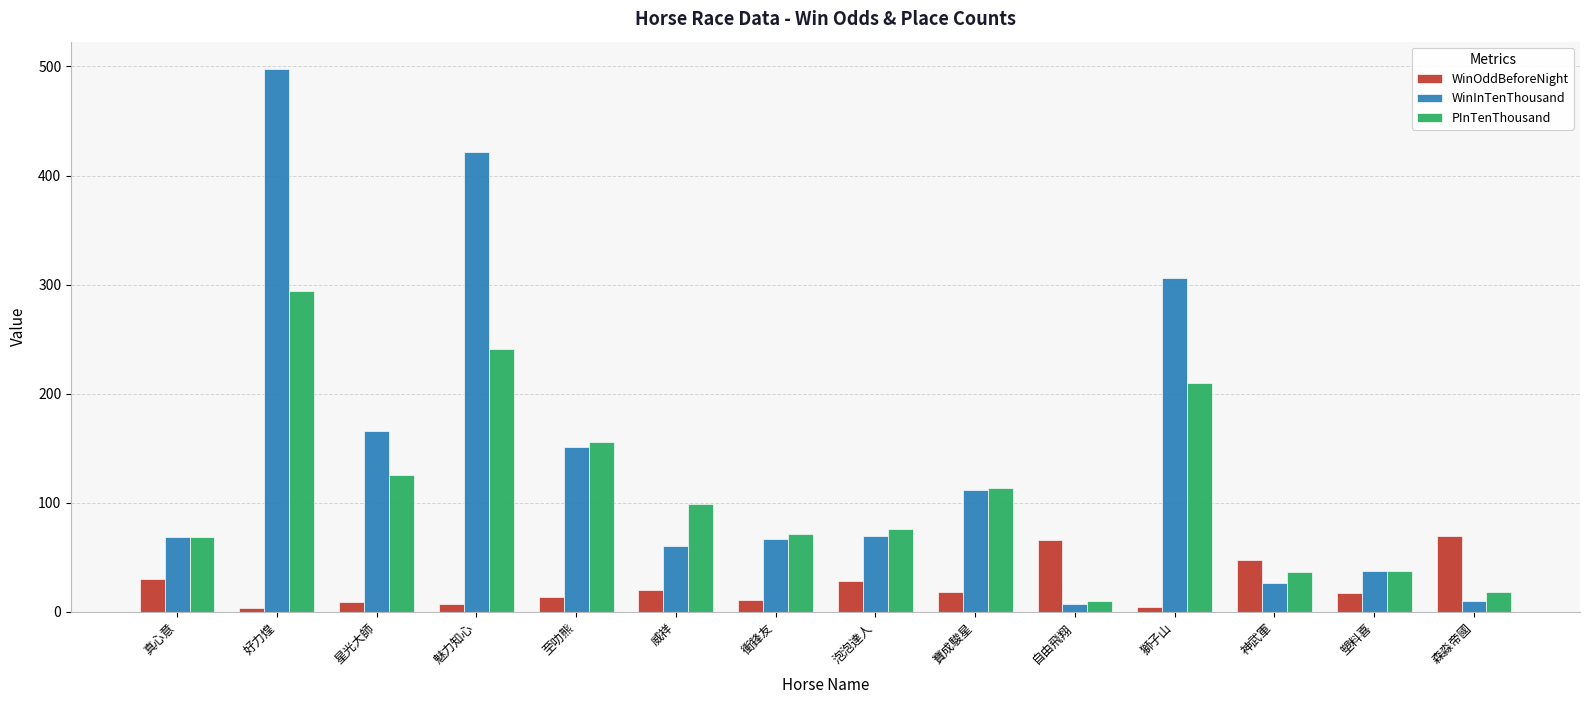

The WinInTenThousand series shows 26.0 at 神武軍. True or false?

True